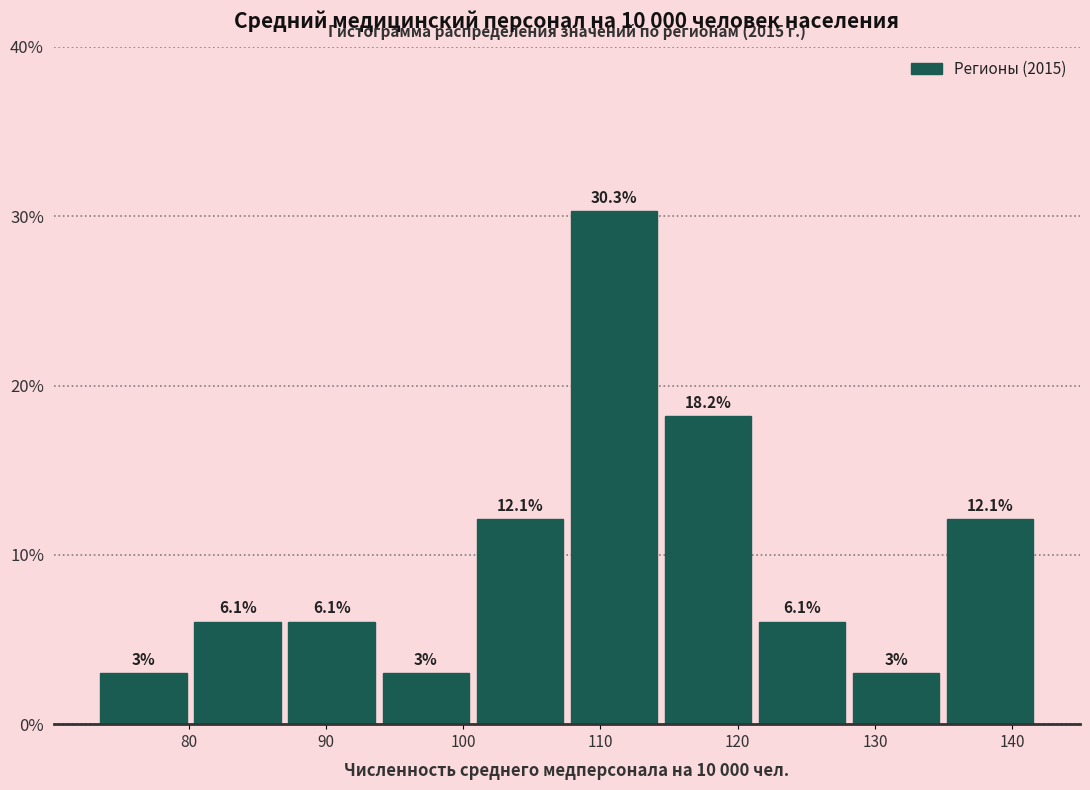

Reading left to right, list every bar in this chart as the range it spans on the x-axis followed by its height. The bar edges are not printed on the chart, so give them approximately, as read against the axis.

73 to 80: 3.0
80 to 87: 6.1
87 to 94: 6.1
94 to 101: 3.0
101 to 108: 12.1
108 to 114: 30.3
114 to 121: 18.2
121 to 128: 6.1
128 to 135: 3.0
135 to 142: 12.1